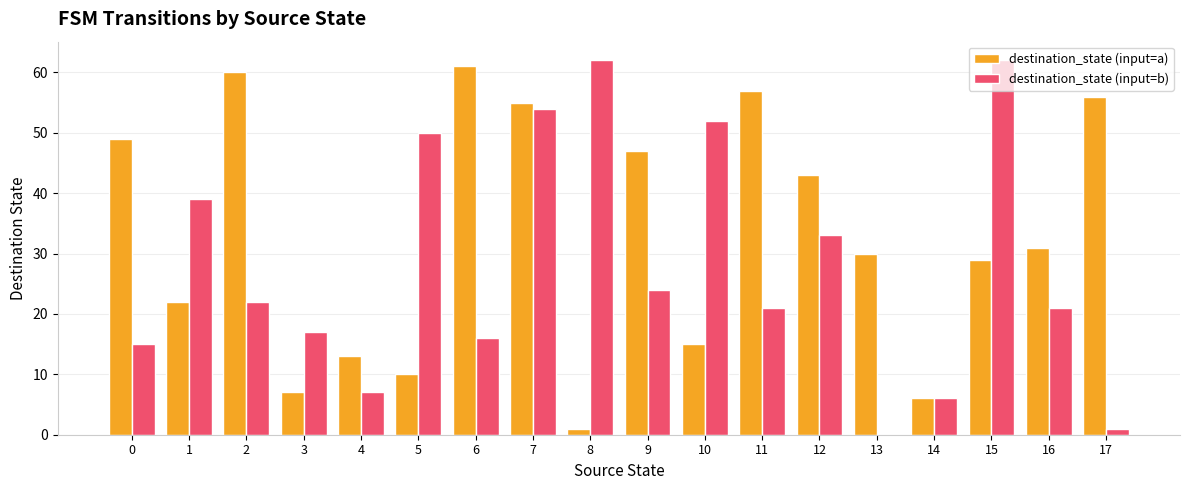

Reading right to left, list all the values displayed in this chart.

destination_state (input=a): 56	31	29	6	30	43	57	15	47	1	55	61	10	13	7	60	22	49
destination_state (input=b): 1	21	62	6	0	33	21	52	24	62	54	16	50	7	17	22	39	15